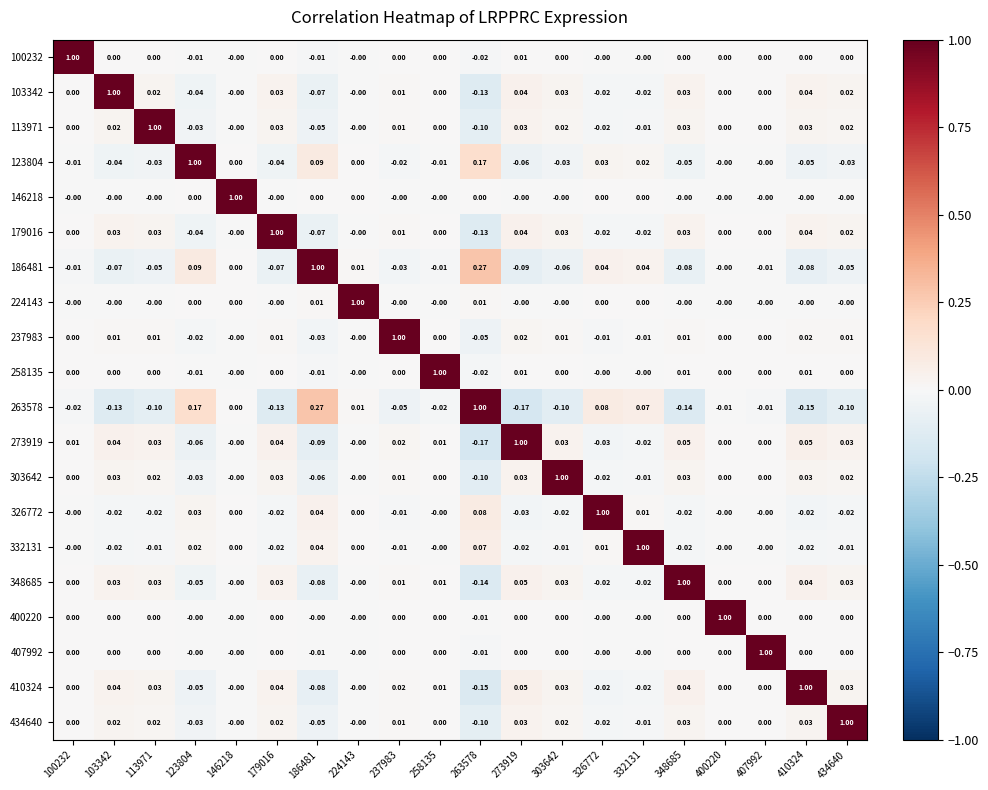

Reading left to right, extract all data points from this chart.

100232: 100232=1.0	103342=0.0	113971=0.0	123804=-0.0	146218=-0.0	179016=0.0	186481=-0.0	224143=-0.0	237983=0.0	258135=0.0	263578=-0.0	273919=0.0	303642=0.0	326772=-0.0	332131=-0.0	348685=0.0	400220=0.0	407992=0.0	410324=0.0	434640=0.0
103342: 100232=0.0	103342=1.0	113971=0.0	123804=-0.0	146218=-0.0	179016=0.0	186481=-0.1	224143=-0.0	237983=0.0	258135=0.0	263578=-0.1	273919=0.0	303642=0.0	326772=-0.0	332131=-0.0	348685=0.0	400220=0.0	407992=0.0	410324=0.0	434640=0.0
113971: 100232=0.0	103342=0.0	113971=1.0	123804=-0.0	146218=-0.0	179016=0.0	186481=-0.1	224143=-0.0	237983=0.0	258135=0.0	263578=-0.1	273919=0.0	303642=0.0	326772=-0.0	332131=-0.0	348685=0.0	400220=0.0	407992=0.0	410324=0.0	434640=0.0
123804: 100232=-0.0	103342=-0.0	113971=-0.0	123804=1.0	146218=0.0	179016=-0.0	186481=0.1	224143=0.0	237983=-0.0	258135=-0.0	263578=0.2	273919=-0.1	303642=-0.0	326772=0.0	332131=0.0	348685=-0.1	400220=-0.0	407992=-0.0	410324=-0.1	434640=-0.0
146218: 100232=-0.0	103342=-0.0	113971=-0.0	123804=0.0	146218=1.0	179016=-0.0	186481=0.0	224143=0.0	237983=-0.0	258135=-0.0	263578=0.0	273919=-0.0	303642=-0.0	326772=0.0	332131=0.0	348685=-0.0	400220=-0.0	407992=-0.0	410324=-0.0	434640=-0.0
179016: 100232=0.0	103342=0.0	113971=0.0	123804=-0.0	146218=-0.0	179016=1.0	186481=-0.1	224143=-0.0	237983=0.0	258135=0.0	263578=-0.1	273919=0.0	303642=0.0	326772=-0.0	332131=-0.0	348685=0.0	400220=0.0	407992=0.0	410324=0.0	434640=0.0
186481: 100232=-0.0	103342=-0.1	113971=-0.1	123804=0.1	146218=0.0	179016=-0.1	186481=1.0	224143=0.0	237983=-0.0	258135=-0.0	263578=0.3	273919=-0.1	303642=-0.1	326772=0.0	332131=0.0	348685=-0.1	400220=-0.0	407992=-0.0	410324=-0.1	434640=-0.1
224143: 100232=-0.0	103342=-0.0	113971=-0.0	123804=0.0	146218=0.0	179016=-0.0	186481=0.0	224143=1.0	237983=-0.0	258135=-0.0	263578=0.0	273919=-0.0	303642=-0.0	326772=0.0	332131=0.0	348685=-0.0	400220=-0.0	407992=-0.0	410324=-0.0	434640=-0.0
237983: 100232=0.0	103342=0.0	113971=0.0	123804=-0.0	146218=-0.0	179016=0.0	186481=-0.0	224143=-0.0	237983=1.0	258135=0.0	263578=-0.1	273919=0.0	303642=0.0	326772=-0.0	332131=-0.0	348685=0.0	400220=0.0	407992=0.0	410324=0.0	434640=0.0
258135: 100232=0.0	103342=0.0	113971=0.0	123804=-0.0	146218=-0.0	179016=0.0	186481=-0.0	224143=-0.0	237983=0.0	258135=1.0	263578=-0.0	273919=0.0	303642=0.0	326772=-0.0	332131=-0.0	348685=0.0	400220=0.0	407992=0.0	410324=0.0	434640=0.0
263578: 100232=-0.0	103342=-0.1	113971=-0.1	123804=0.2	146218=0.0	179016=-0.1	186481=0.3	224143=0.0	237983=-0.1	258135=-0.0	263578=1.0	273919=-0.2	303642=-0.1	326772=0.1	332131=0.1	348685=-0.1	400220=-0.0	407992=-0.0	410324=-0.1	434640=-0.1
273919: 100232=0.0	103342=0.0	113971=0.0	123804=-0.1	146218=-0.0	179016=0.0	186481=-0.1	224143=-0.0	237983=0.0	258135=0.0	263578=-0.2	273919=1.0	303642=0.0	326772=-0.0	332131=-0.0	348685=0.1	400220=0.0	407992=0.0	410324=0.1	434640=0.0
303642: 100232=0.0	103342=0.0	113971=0.0	123804=-0.0	146218=-0.0	179016=0.0	186481=-0.1	224143=-0.0	237983=0.0	258135=0.0	263578=-0.1	273919=0.0	303642=1.0	326772=-0.0	332131=-0.0	348685=0.0	400220=0.0	407992=0.0	410324=0.0	434640=0.0
326772: 100232=-0.0	103342=-0.0	113971=-0.0	123804=0.0	146218=0.0	179016=-0.0	186481=0.0	224143=0.0	237983=-0.0	258135=-0.0	263578=0.1	273919=-0.0	303642=-0.0	326772=1.0	332131=0.0	348685=-0.0	400220=-0.0	407992=-0.0	410324=-0.0	434640=-0.0
332131: 100232=-0.0	103342=-0.0	113971=-0.0	123804=0.0	146218=0.0	179016=-0.0	186481=0.0	224143=0.0	237983=-0.0	258135=-0.0	263578=0.1	273919=-0.0	303642=-0.0	326772=0.0	332131=1.0	348685=-0.0	400220=-0.0	407992=-0.0	410324=-0.0	434640=-0.0
348685: 100232=0.0	103342=0.0	113971=0.0	123804=-0.1	146218=-0.0	179016=0.0	186481=-0.1	224143=-0.0	237983=0.0	258135=0.0	263578=-0.1	273919=0.1	303642=0.0	326772=-0.0	332131=-0.0	348685=1.0	400220=0.0	407992=0.0	410324=0.0	434640=0.0
400220: 100232=0.0	103342=0.0	113971=0.0	123804=-0.0	146218=-0.0	179016=0.0	186481=-0.0	224143=-0.0	237983=0.0	258135=0.0	263578=-0.0	273919=0.0	303642=0.0	326772=-0.0	332131=-0.0	348685=0.0	400220=1.0	407992=0.0	410324=0.0	434640=0.0
407992: 100232=0.0	103342=0.0	113971=0.0	123804=-0.0	146218=-0.0	179016=0.0	186481=-0.0	224143=-0.0	237983=0.0	258135=0.0	263578=-0.0	273919=0.0	303642=0.0	326772=-0.0	332131=-0.0	348685=0.0	400220=0.0	407992=1.0	410324=0.0	434640=0.0
410324: 100232=0.0	103342=0.0	113971=0.0	123804=-0.1	146218=-0.0	179016=0.0	186481=-0.1	224143=-0.0	237983=0.0	258135=0.0	263578=-0.1	273919=0.1	303642=0.0	326772=-0.0	332131=-0.0	348685=0.0	400220=0.0	407992=0.0	410324=1.0	434640=0.0
434640: 100232=0.0	103342=0.0	113971=0.0	123804=-0.0	146218=-0.0	179016=0.0	186481=-0.1	224143=-0.0	237983=0.0	258135=0.0	263578=-0.1	273919=0.0	303642=0.0	326772=-0.0	332131=-0.0	348685=0.0	400220=0.0	407992=0.0	410324=0.0	434640=1.0